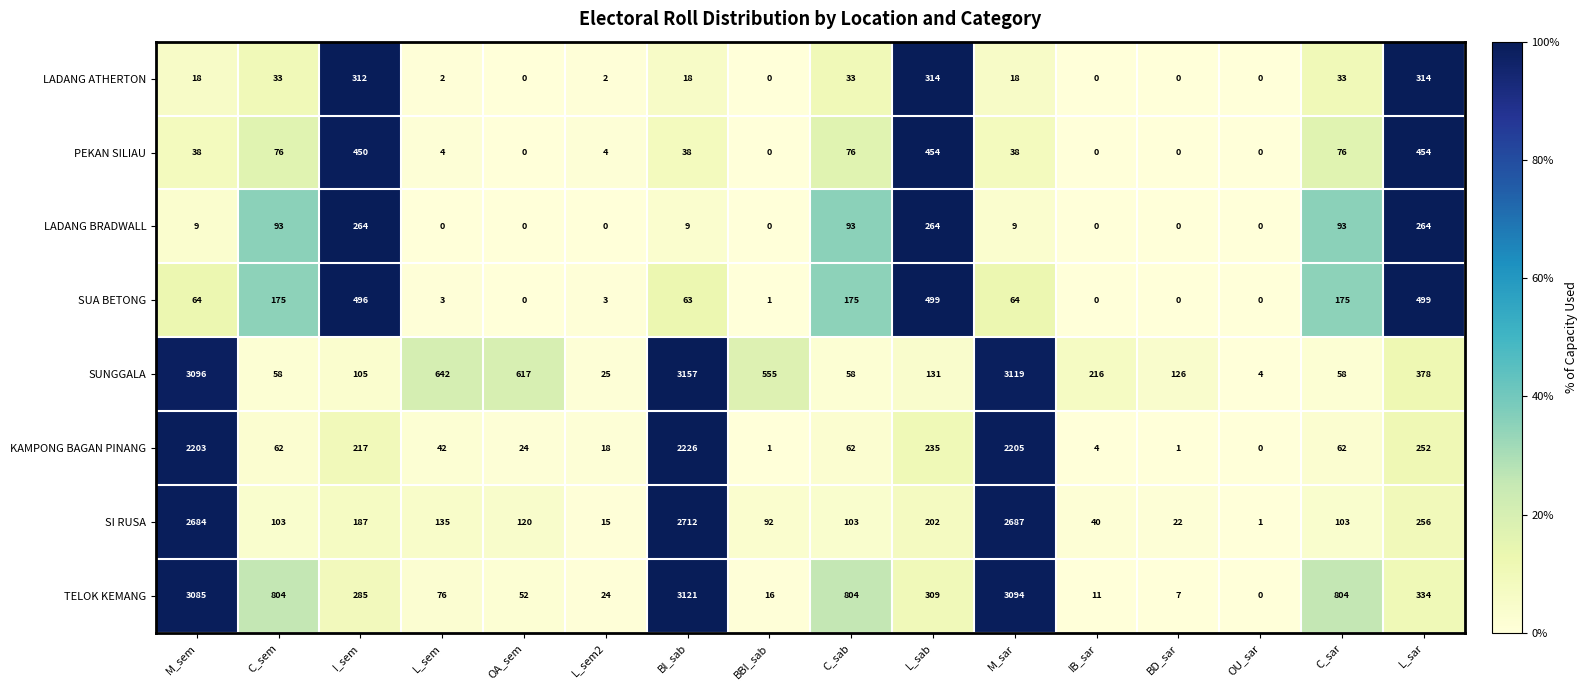

Which series changed the most between OU_sar and C_sar?

TELOK KEMANG